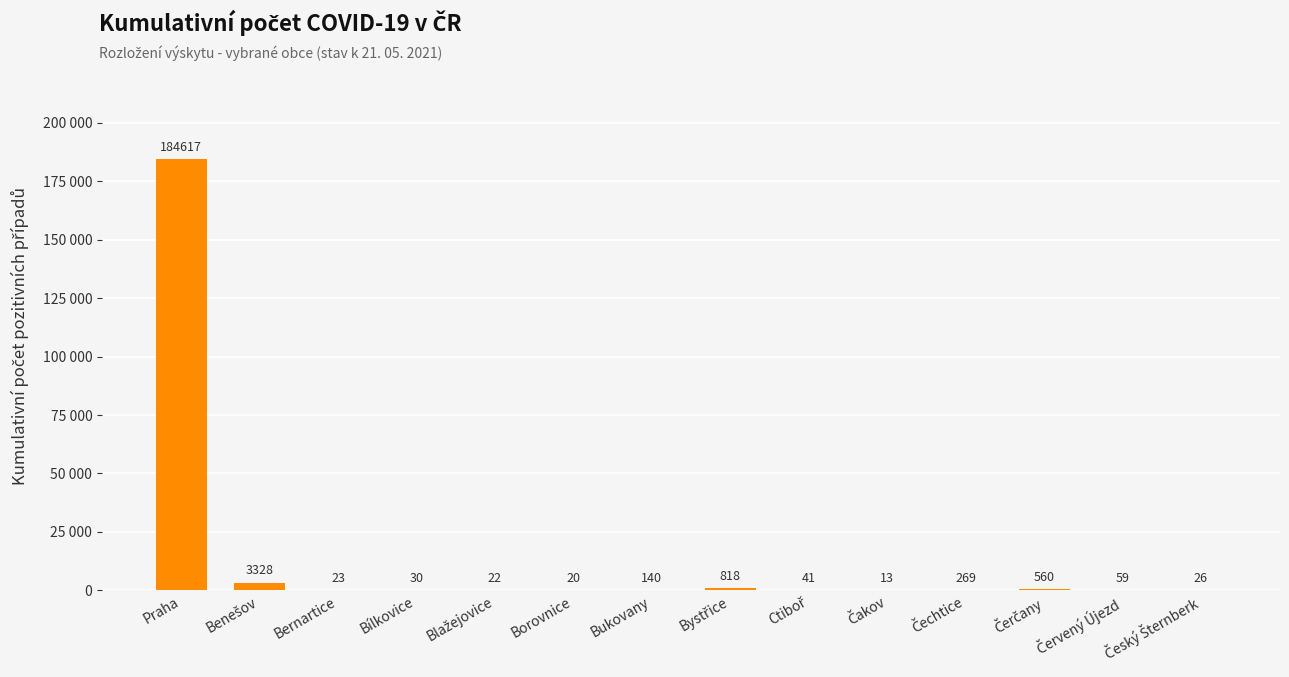

What is the average value?

13569